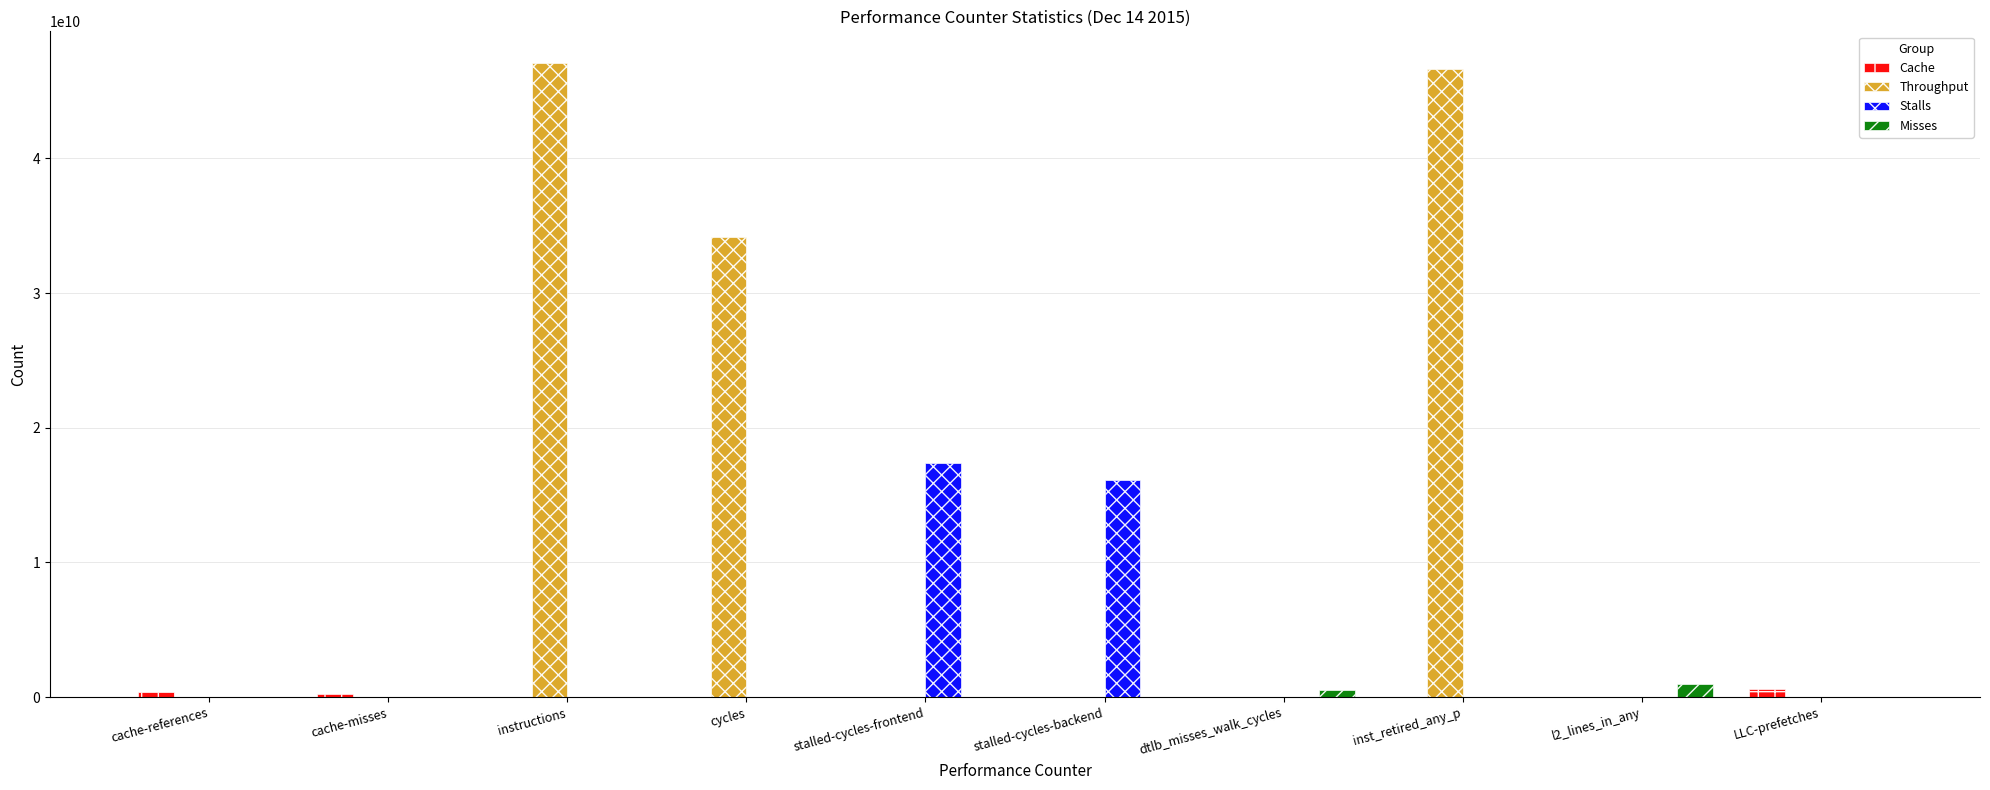

What is the highest value of the Throughput series?

47088603995